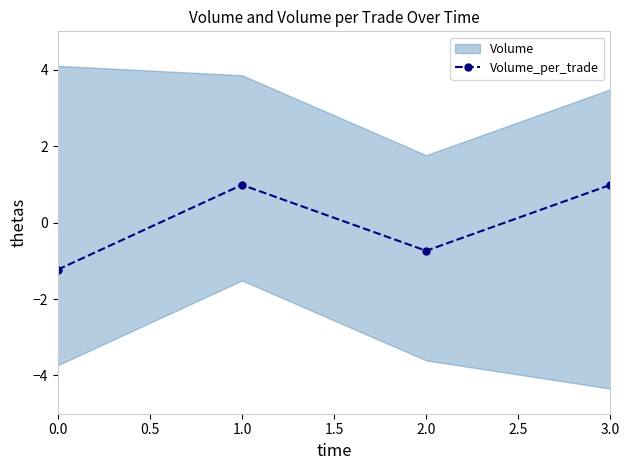

How many lines are shown in the chart?

1